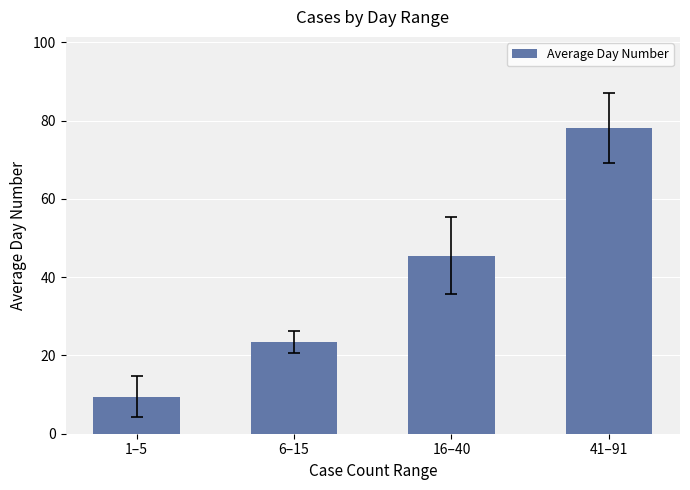

How many distinct data groups are displayed?

1